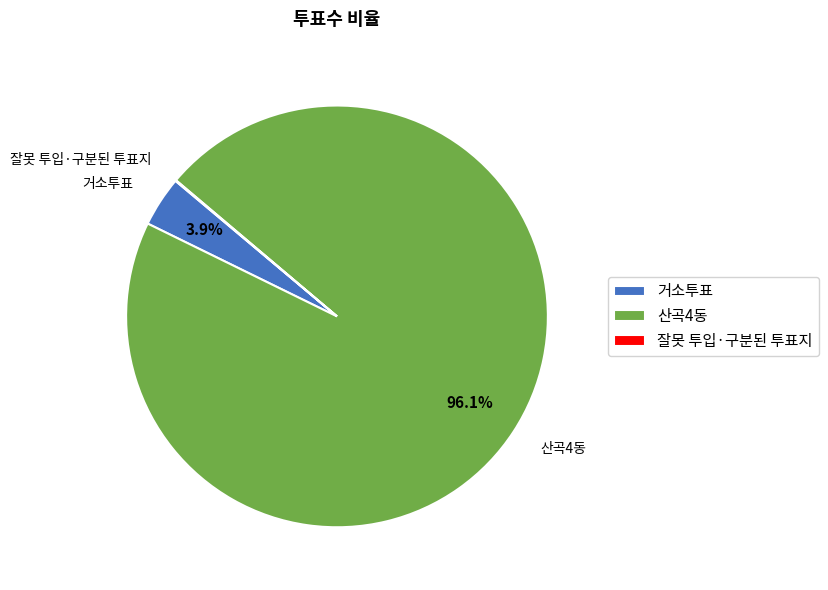

To the nearest percent, what percentage of the pie is 산곡4동?

96%